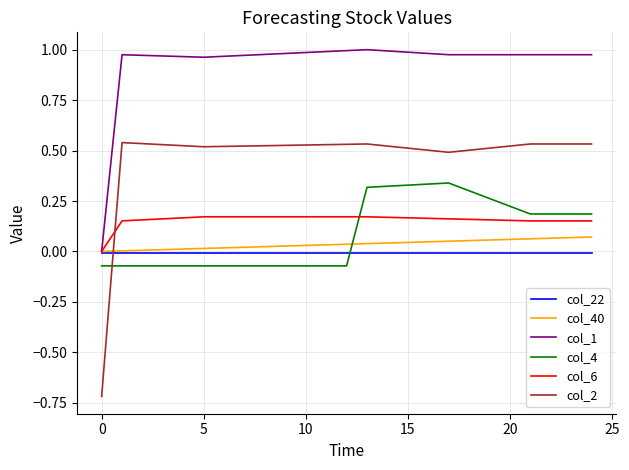

List the series in order of their peak value, highest first.

col_1, col_2, col_4, col_6, col_40, col_22